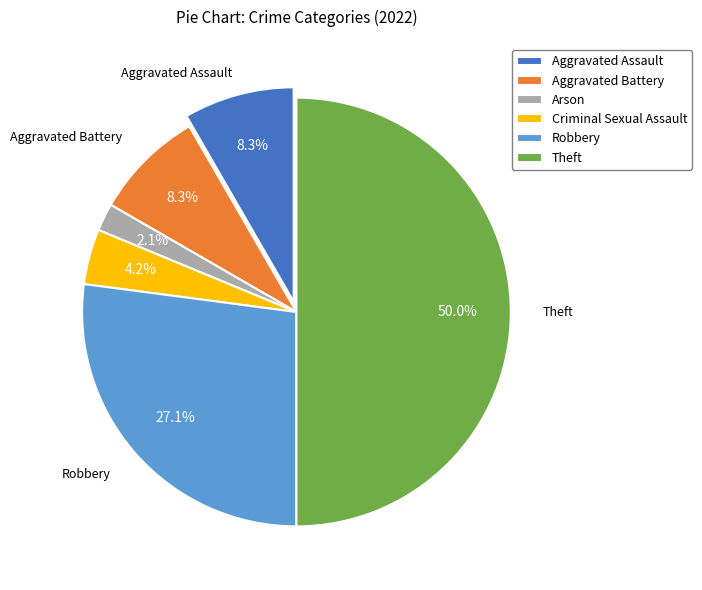

Count the number of slices in the pie.

6